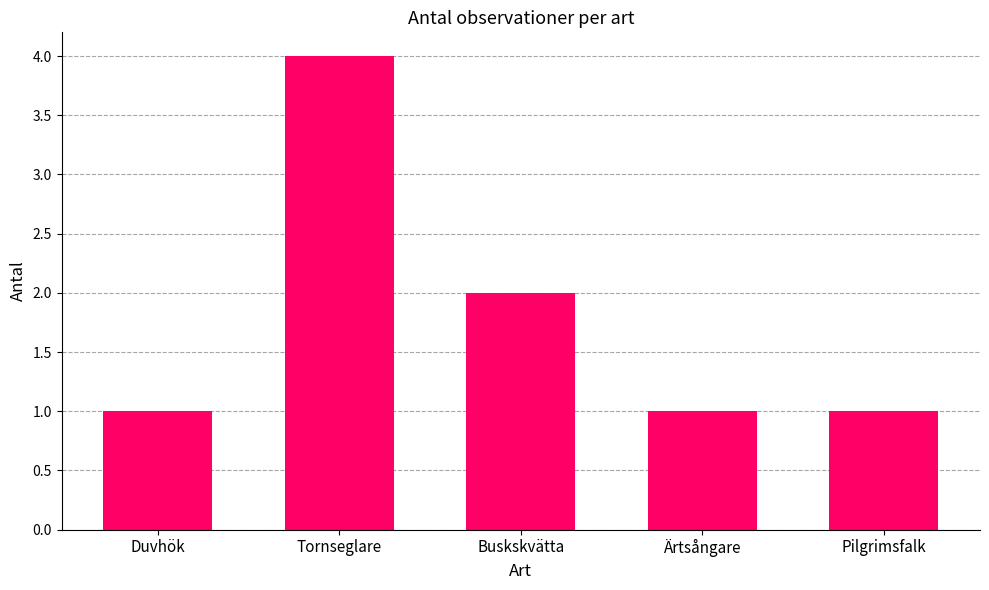

What is the difference between the second highest and second lowest values?

1